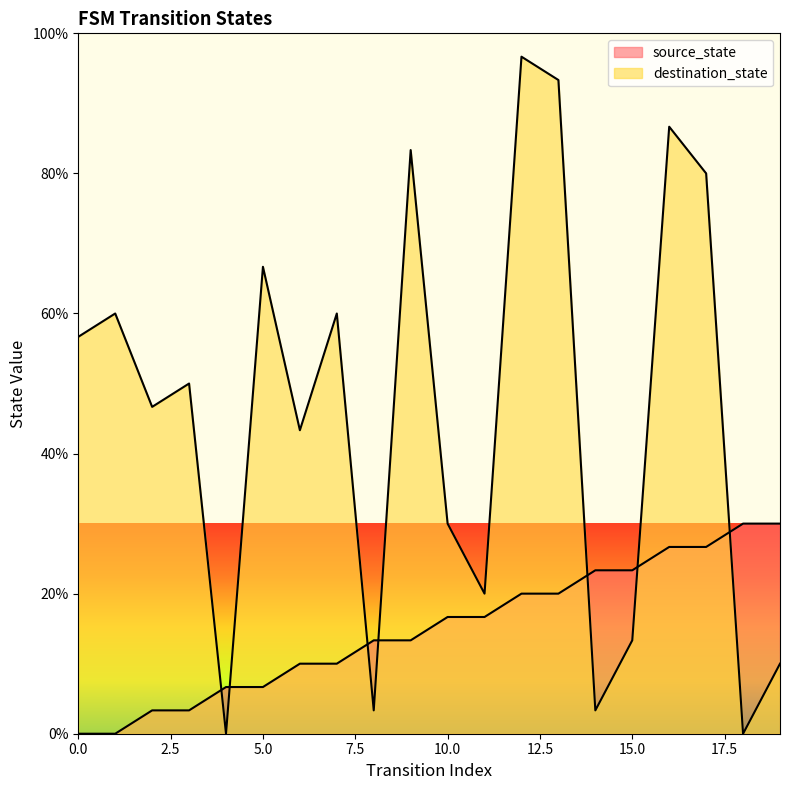

Reading left to right, what are all the values shown in this chart?

source_state: 0=0.0	1=0.0	2=3.3	3=3.3	4=6.7	5=6.7	6=10.0	7=10.0	8=13.3	9=13.3	10=16.7	11=16.7	12=20.0	13=20.0	14=23.3	15=23.3	16=26.7	17=26.7	18=30.0	19=30.0
destination_state: 0=56.7	1=60.0	2=46.7	3=50.0	4=0.0	5=66.7	6=43.3	7=60.0	8=3.3	9=83.3	10=30.0	11=20.0	12=96.7	13=93.3	14=3.3	15=13.3	16=86.7	17=80.0	18=0.0	19=10.0